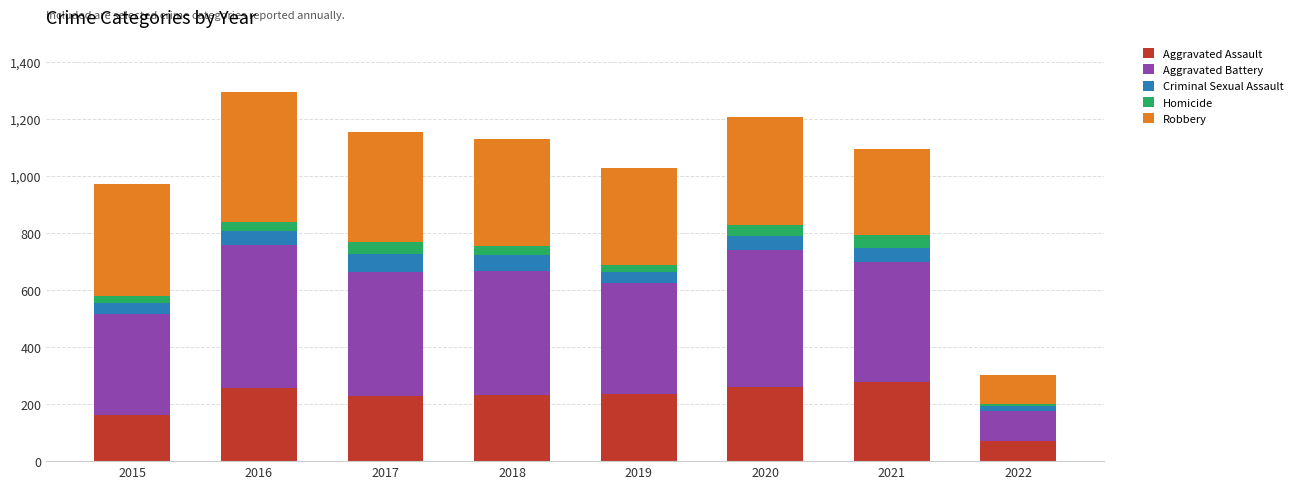

What is the total value across all series at 2016?

1293